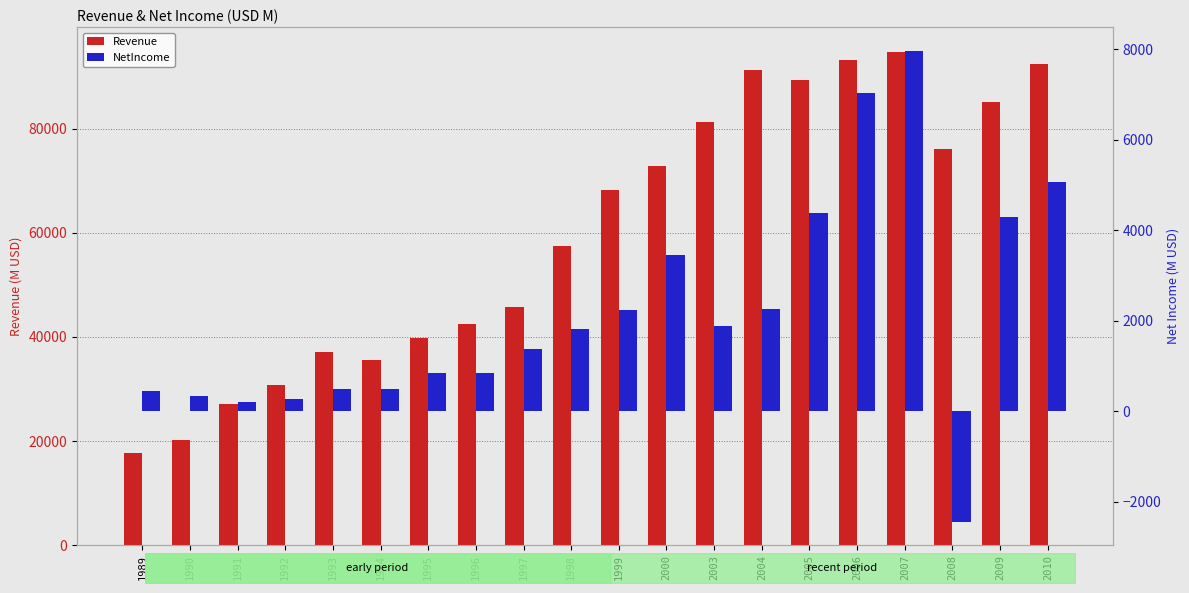

Which series has the largest total across all categories?

Revenue